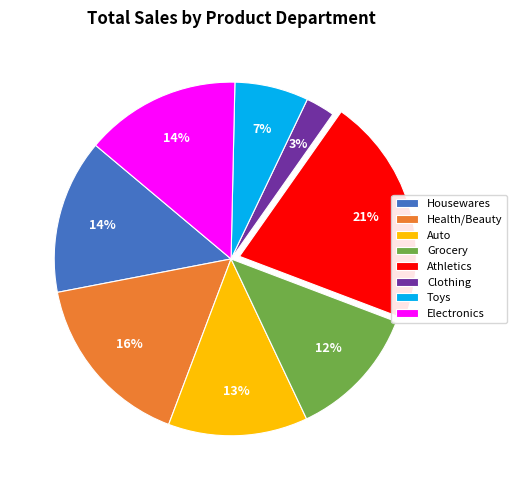

True or false: Clothing accounts for 3% of the total.

True